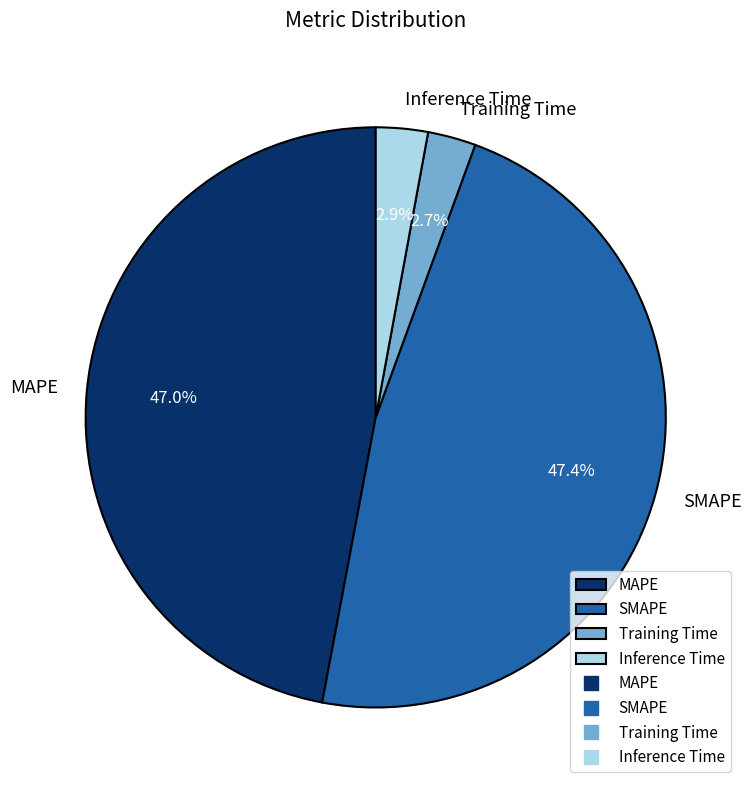

To the nearest percent, what percentage of the pie is Inference Time?

3%